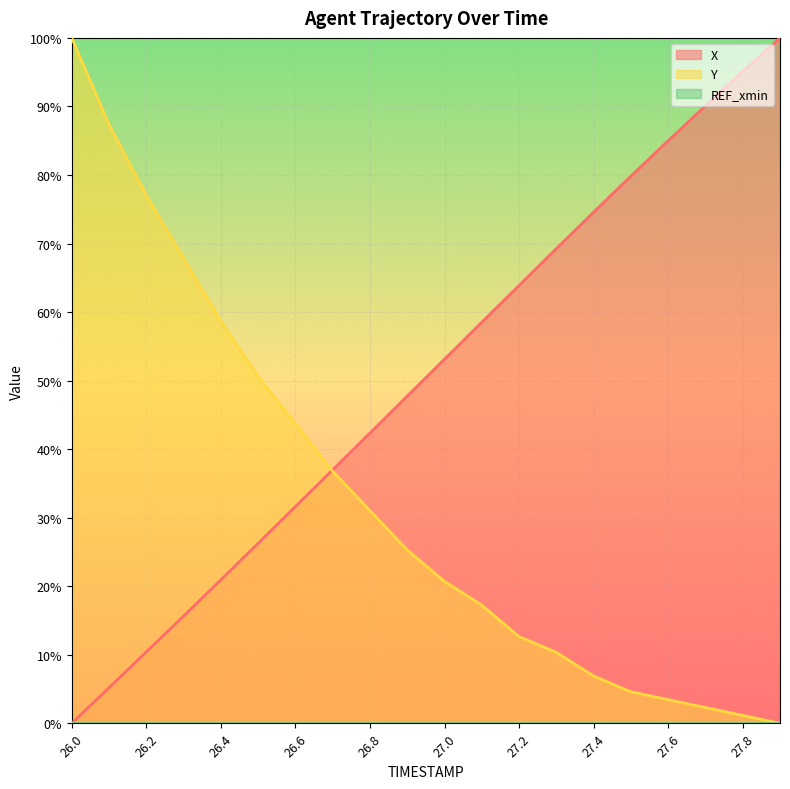

At which label does Y reach its peak?

26.0